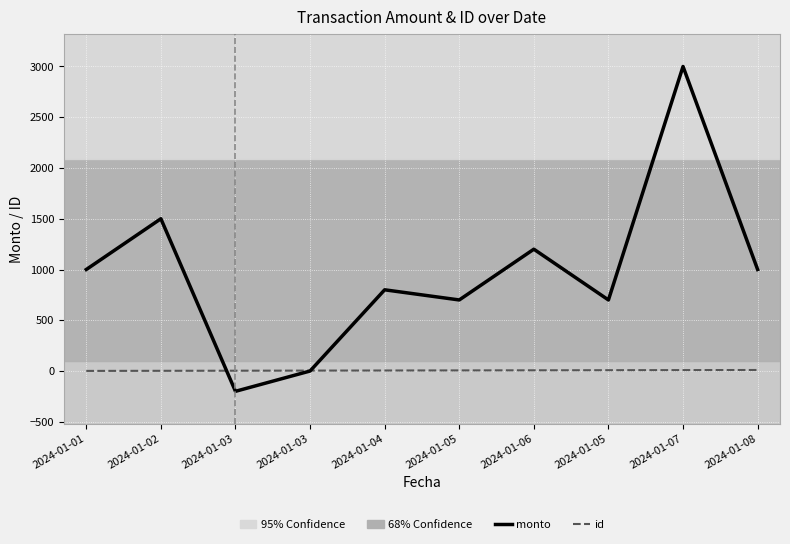

Which series has the largest range (max minus min)?

monto